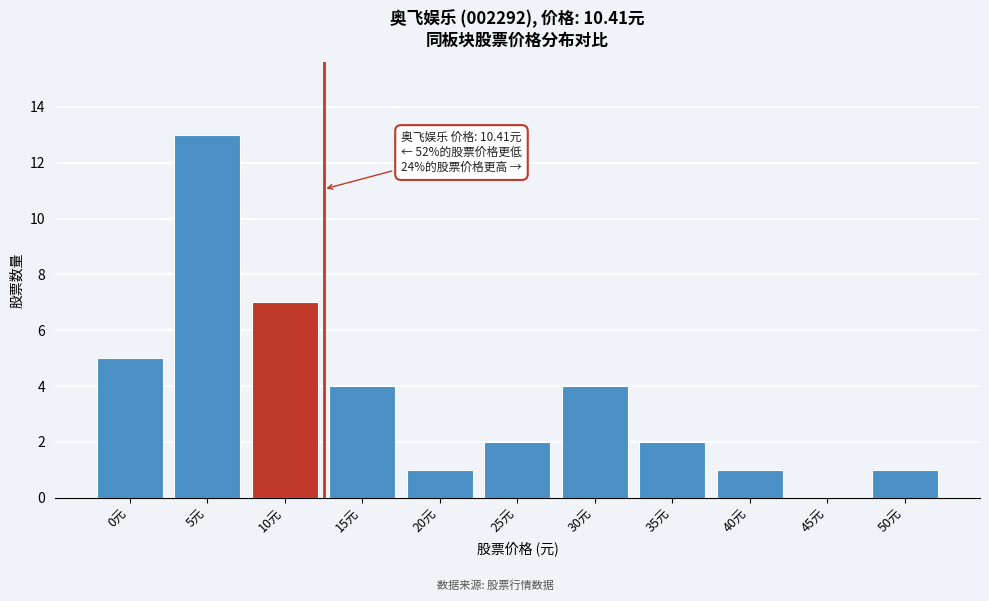

Reading left to right, extract all data points from this chart.

0元=5	5元=13	10元=7	15元=4	20元=1	25元=2	30元=4	35元=2	40元=1	45元=0	50元=1